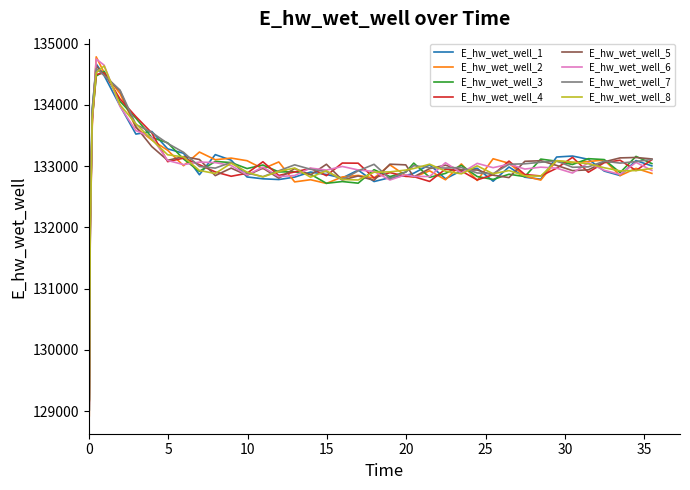

Which series has the largest range (max minus min)?

E_hw_wet_well_2